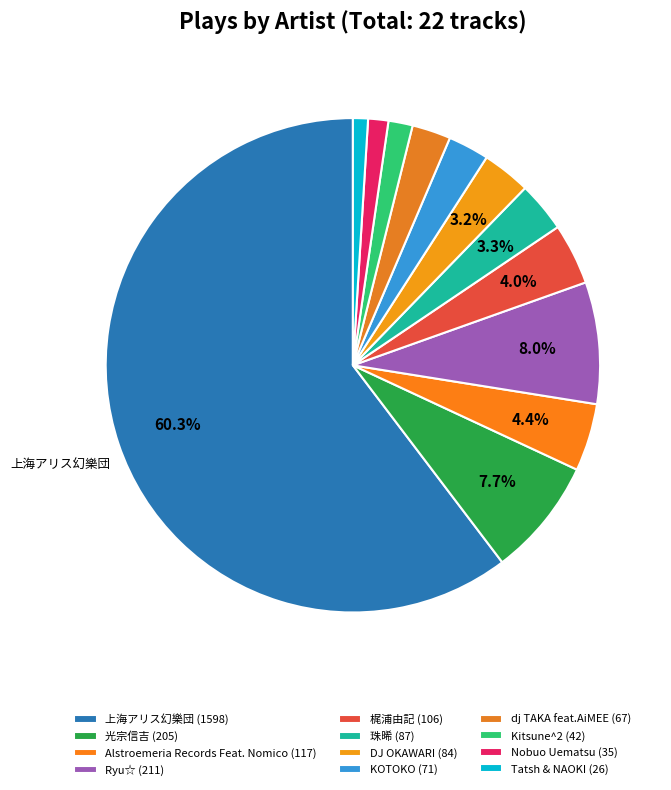

Rank the categories by value from highest to lowest.

上海アリス幻樂団, Ryu☆, 光宗信吉, Alstroemeria Records Feat. Nomico, 梶浦由記, 珠晞, DJ OKAWARI, KOTOKO, dj TAKA feat.AiMEE, Kitsune^2, Nobuo Uematsu, Tatsh & NAOKI